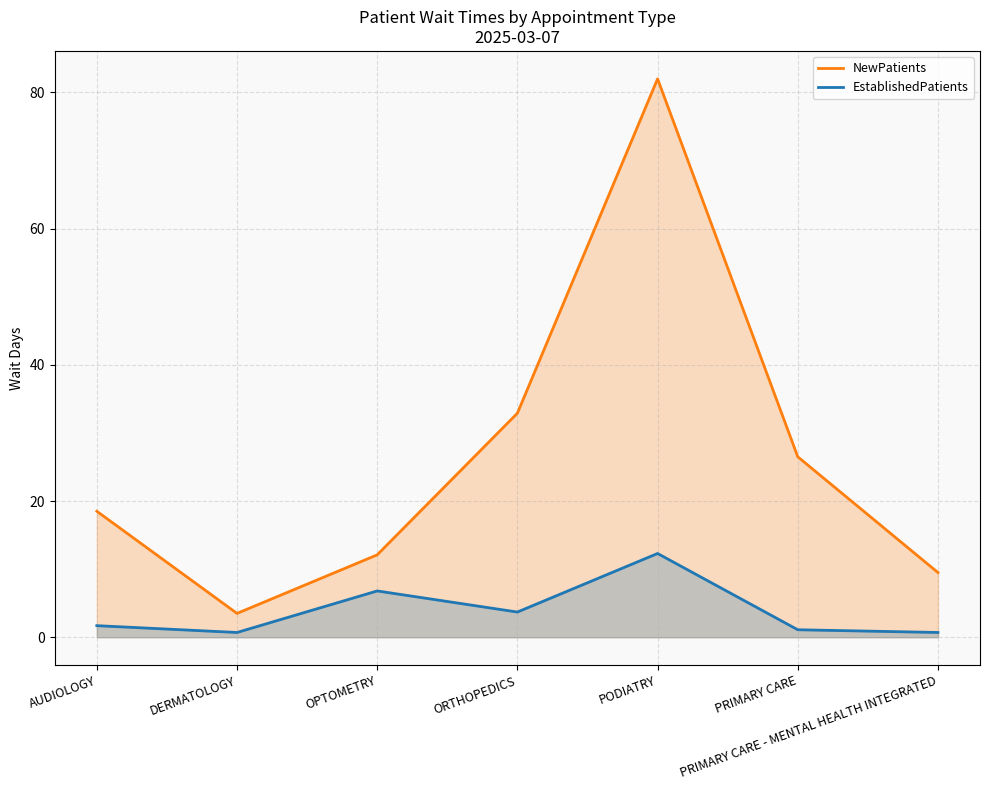

Between PRIMARY CARE and OPTOMETRY, which is larger?

PRIMARY CARE